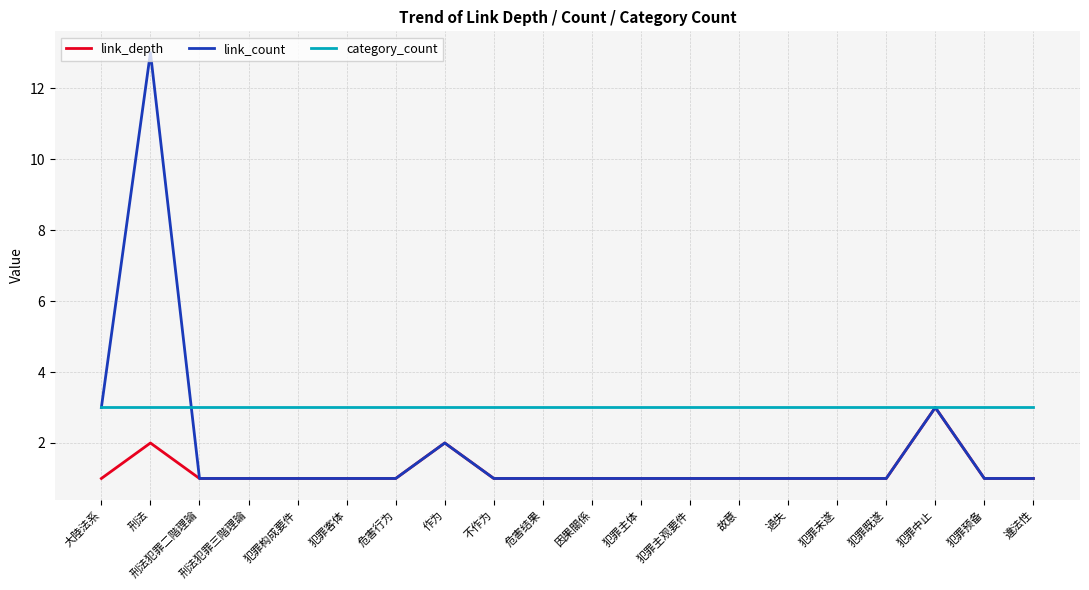

Reading right to left, list all the values displayed in this chart.

link_depth: 1	1	3	1	1	1	1	1	1	1	1	1	2	1	1	1	1	1	2	1
link_count: 1	1	3	1	1	1	1	1	1	1	1	1	2	1	1	1	1	1	13	3
category_count: 3	3	3	3	3	3	3	3	3	3	3	3	3	3	3	3	3	3	3	3